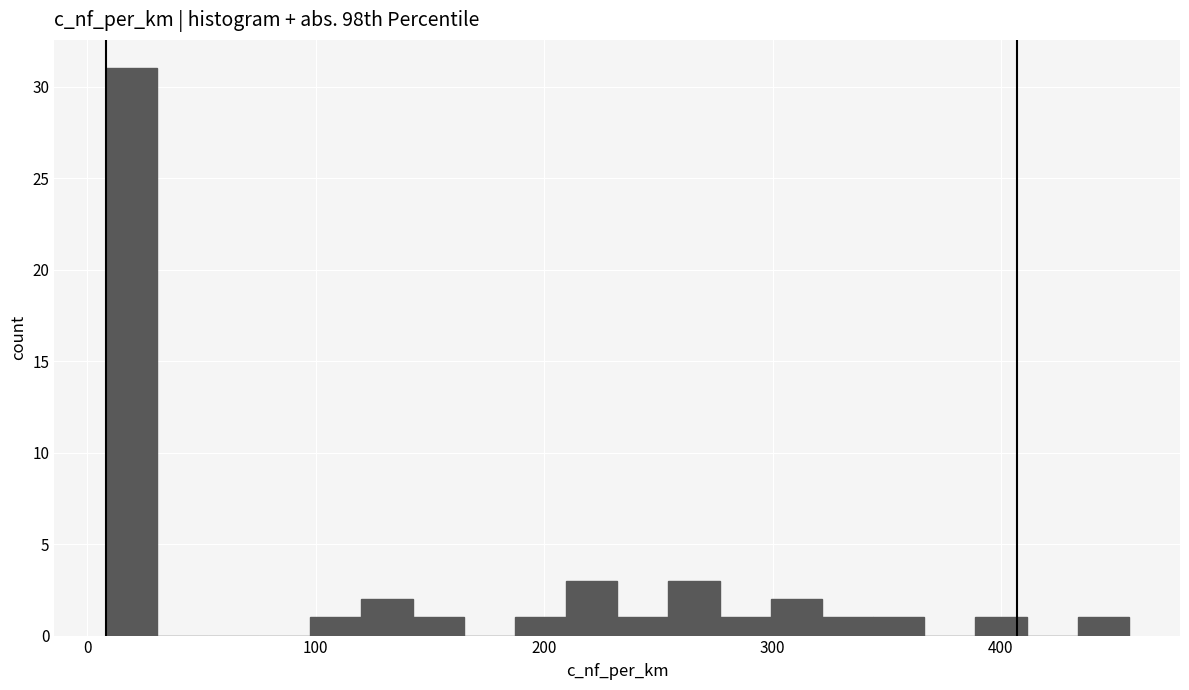

Around what value on the x-axis is the tallest bar? Give the approximate position of its centre, as read against the axis.

20